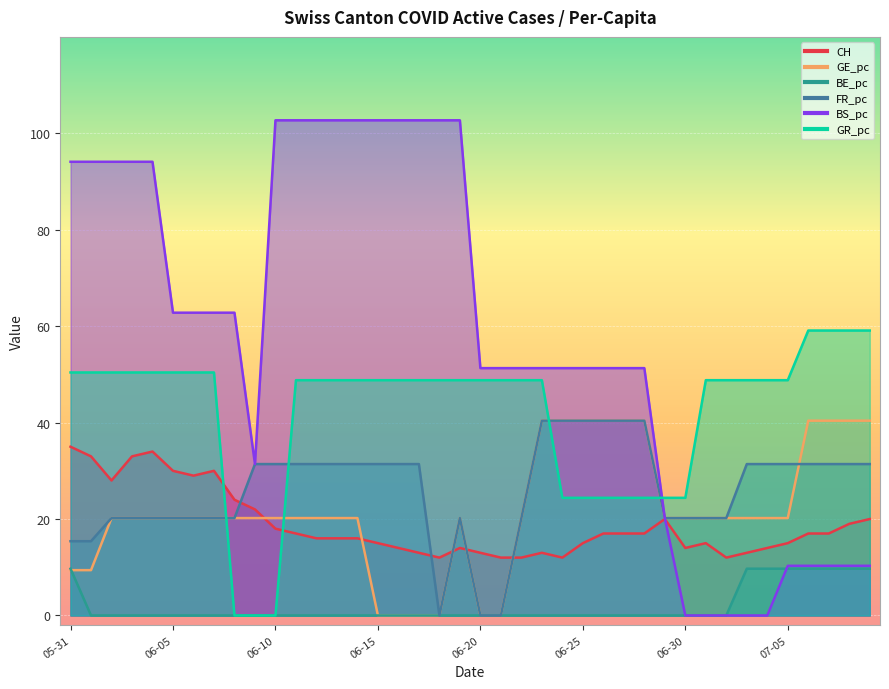

How many interior local peaks does the CH series have?

6